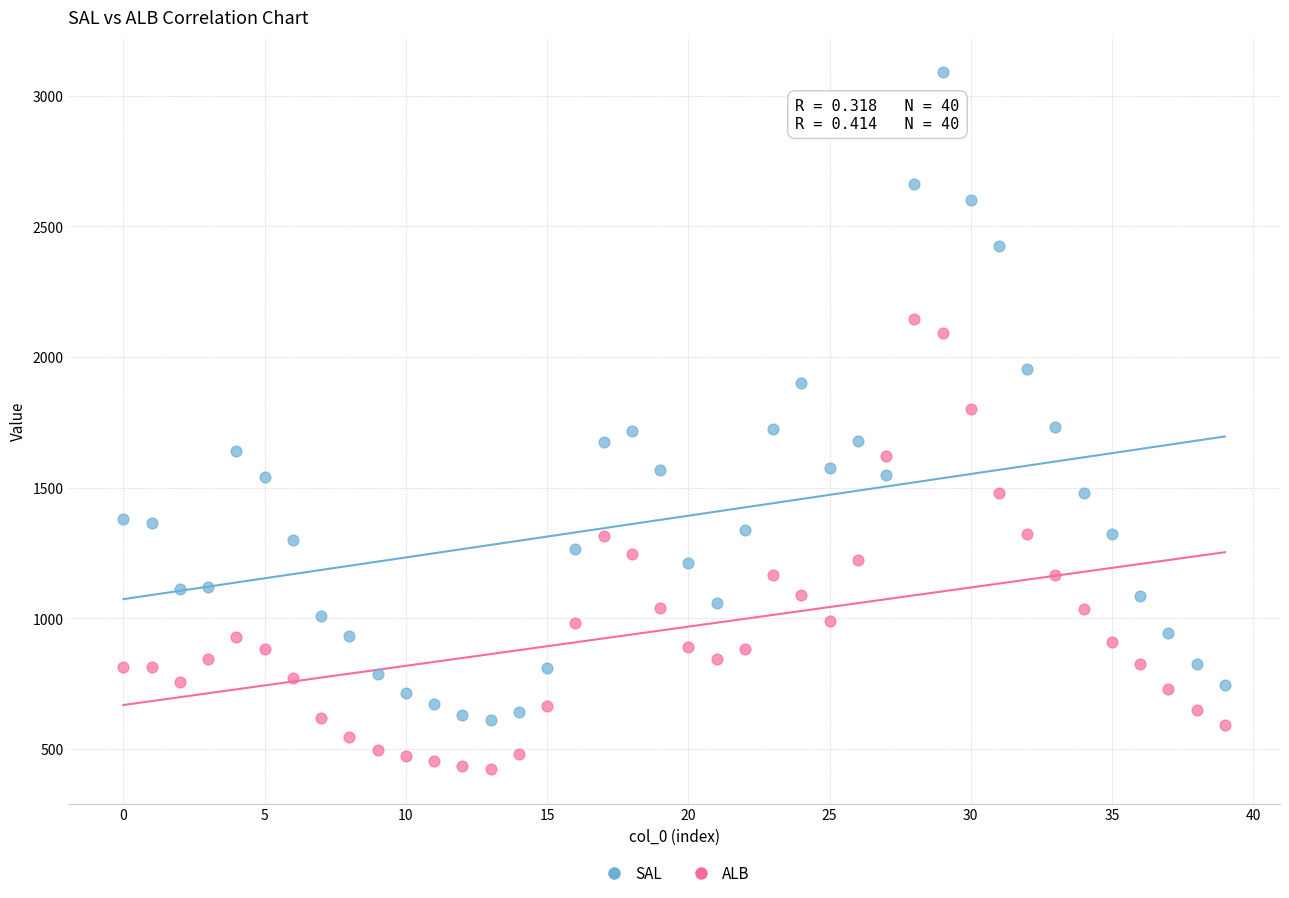

Which series contains the highest Y value?

SAL